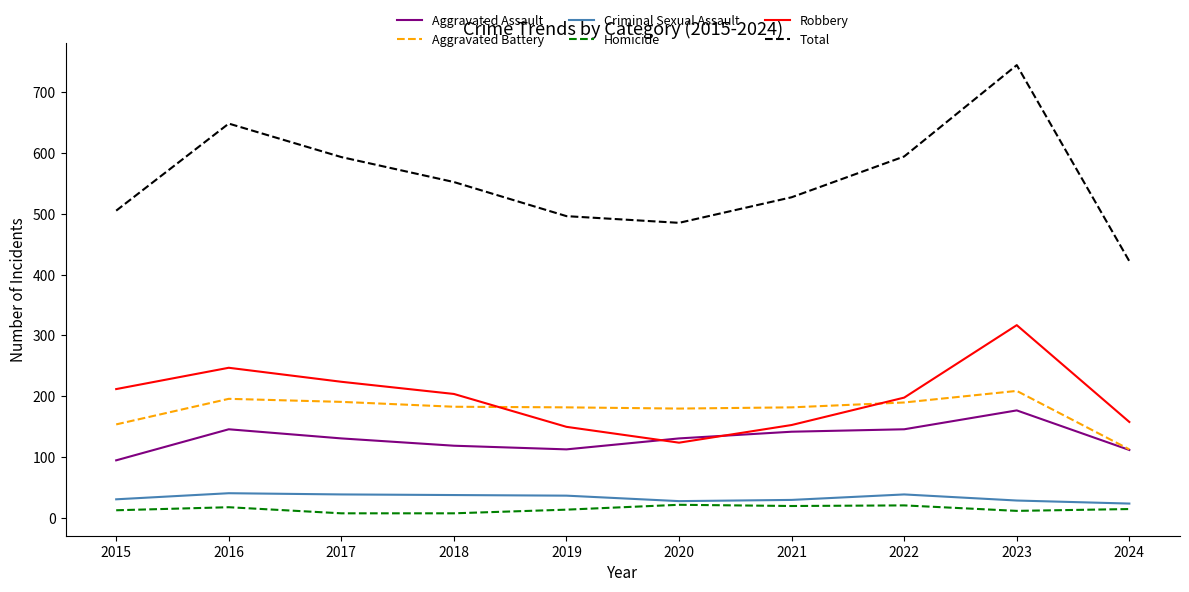

Is the value of Criminal Sexual Assault at 2024 greater than the value of Robbery at 2015?

No